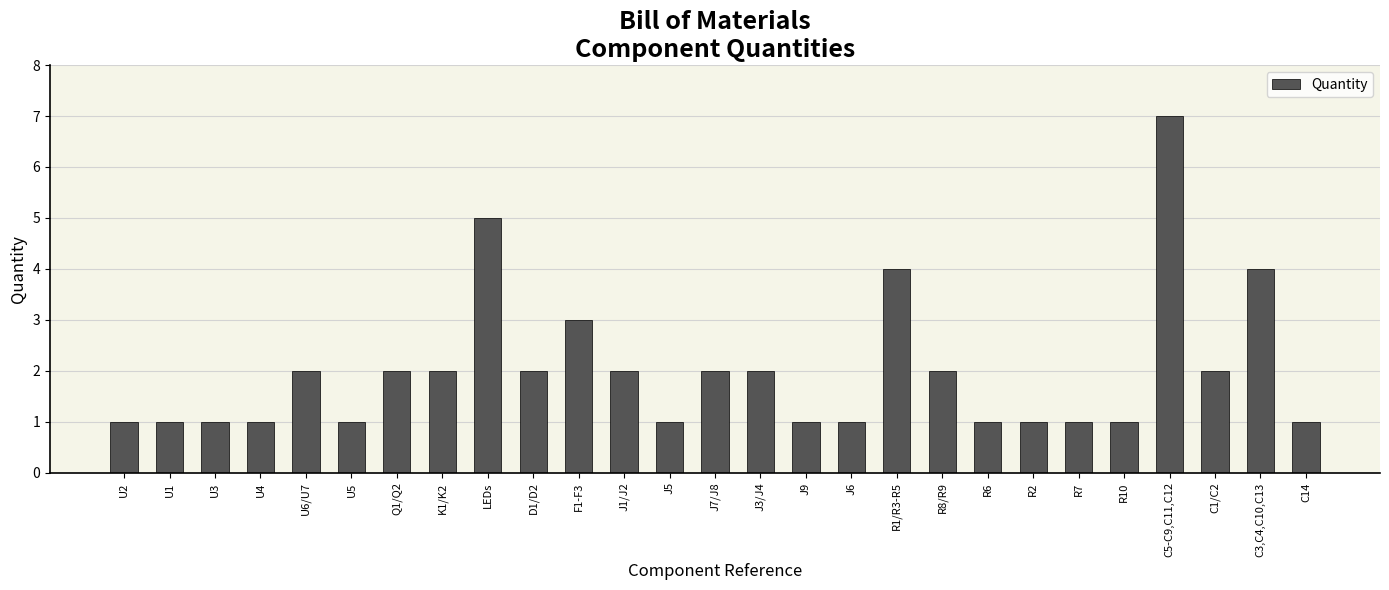

How many values are between 1 and 2?

22